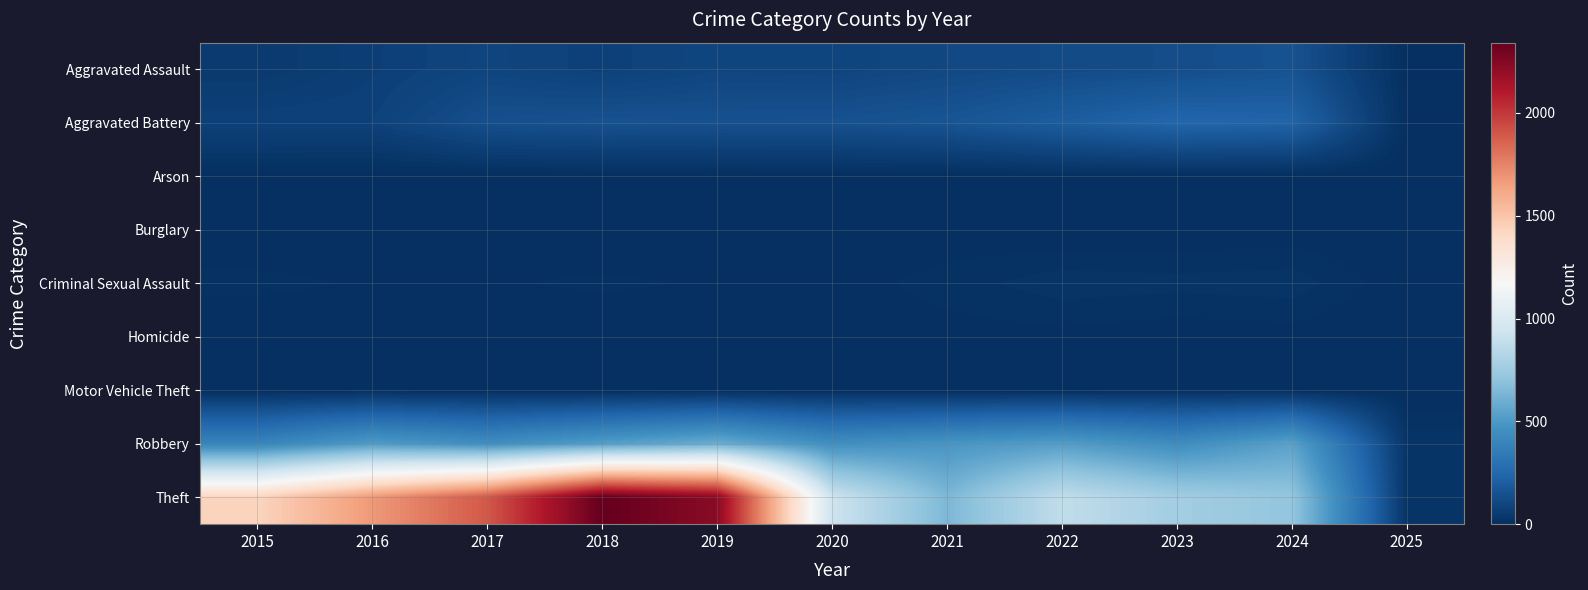

Which series changed the most between 2016 and 2025?

Theft